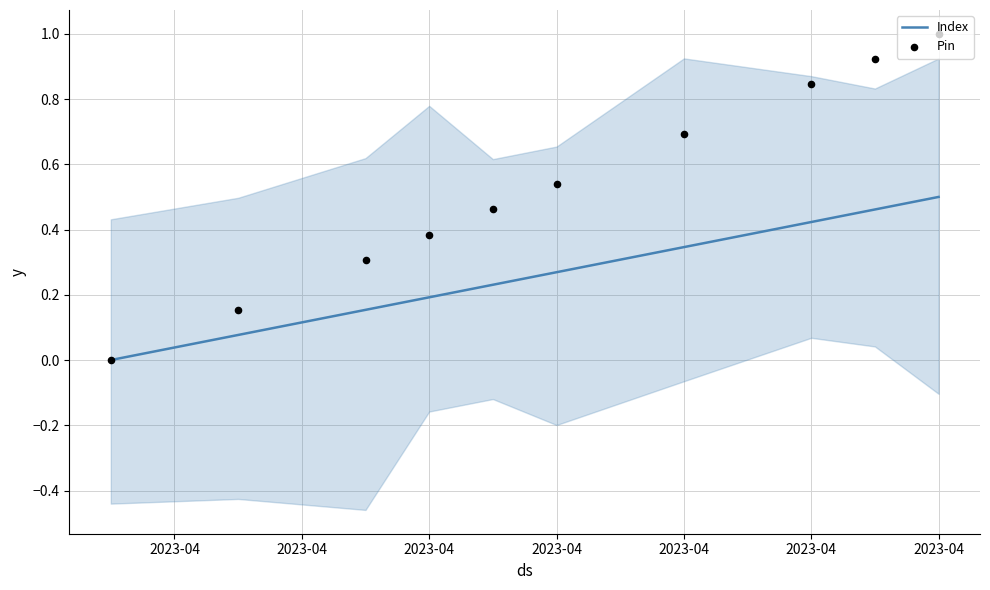

Which series reaches the minimum Y coordinate?

Index